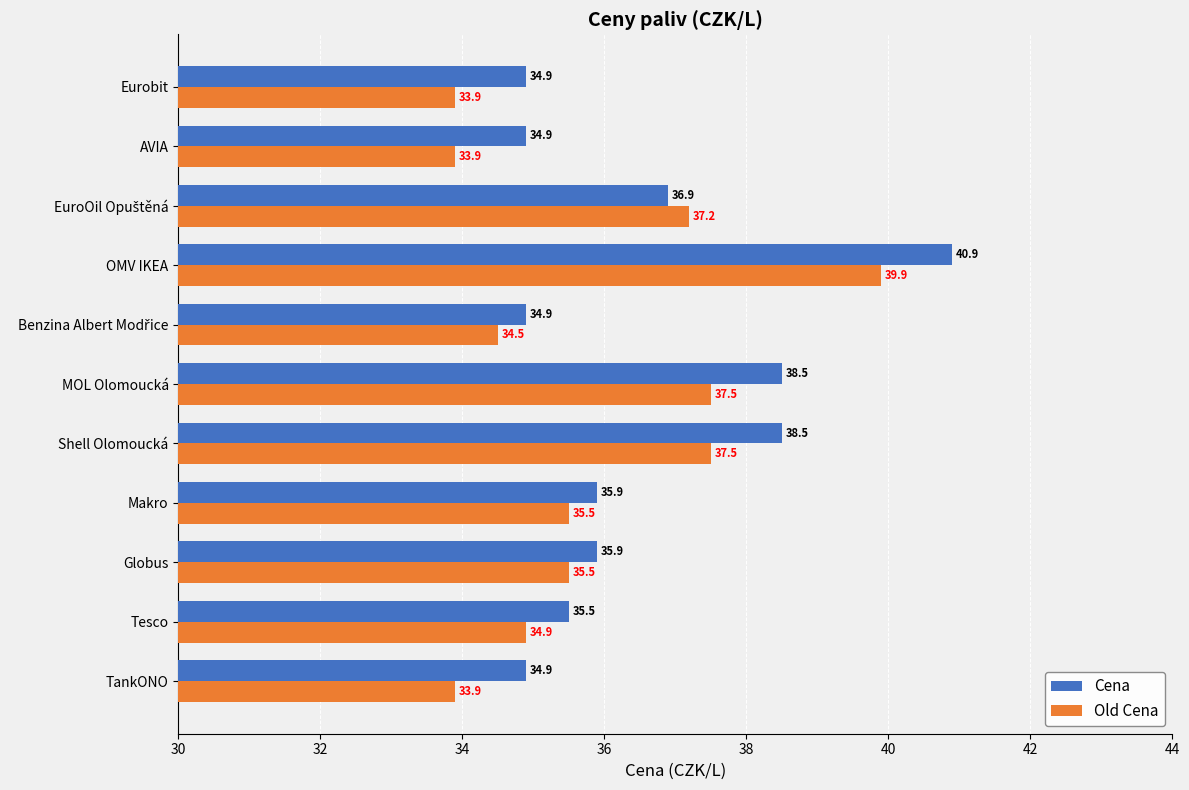

What is the difference between the second highest and minimum values in the Old Cena series?

3.6